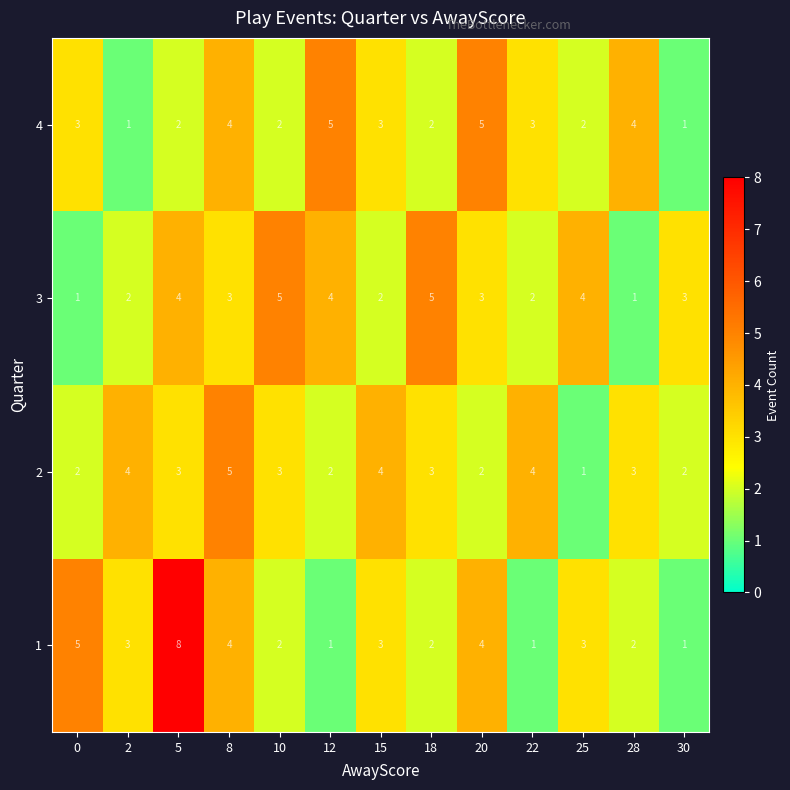

What is the sum of the 4 values at 15 and 0?

6